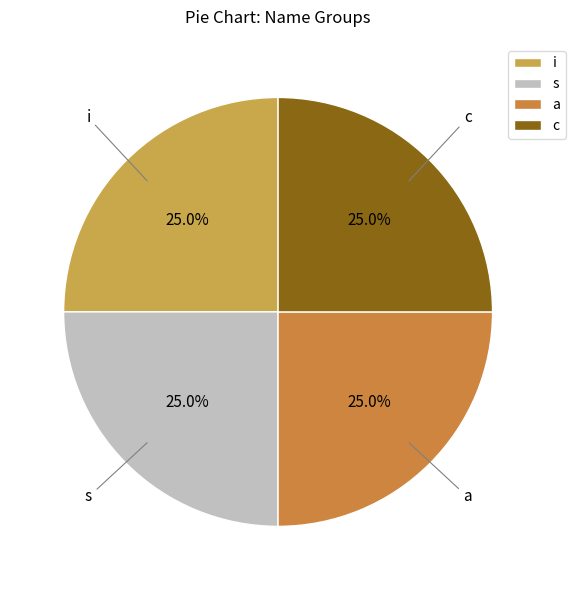

Does i represent more than half of the total?

No